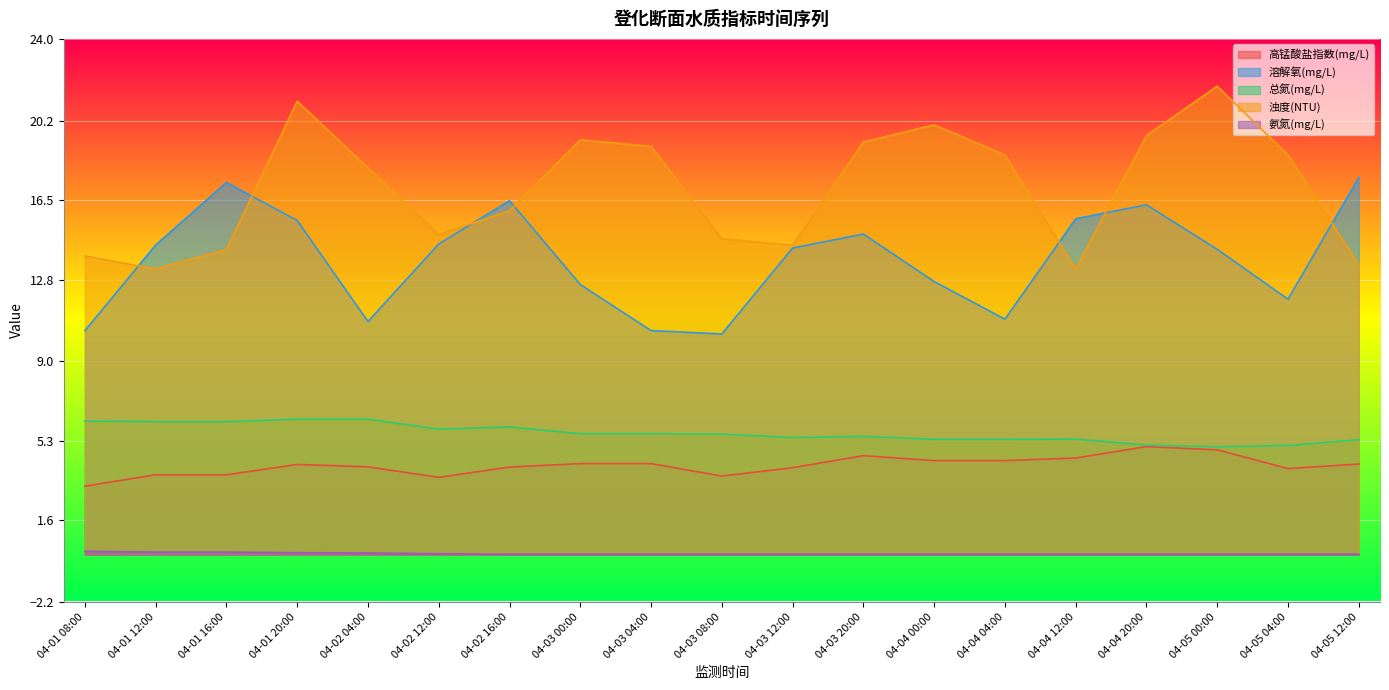

Reading left to right, what are all the values shown in this chart?

高锰酸盐指数(mg/L): 04-01 08:00=3.2	04-01 12:00=3.7	04-01 16:00=3.7	04-01 20:00=4.2	04-02 04:00=4.1	04-02 12:00=3.6	04-02 16:00=4.1	04-03 00:00=4.2	04-03 04:00=4.2	04-03 08:00=3.7	04-03 12:00=4.0	04-03 20:00=4.6	04-04 00:00=4.4	04-04 04:00=4.4	04-04 12:00=4.5	04-04 20:00=5.0	04-05 00:00=4.9	04-05 04:00=4.0	04-05 12:00=4.2
溶解氧(mg/L): 04-01 08:00=10.4	04-01 12:00=14.4	04-01 16:00=17.3	04-01 20:00=15.6	04-02 04:00=10.8	04-02 12:00=14.5	04-02 16:00=16.5	04-03 00:00=12.6	04-03 04:00=10.4	04-03 08:00=10.3	04-03 12:00=14.3	04-03 20:00=14.9	04-04 00:00=12.7	04-04 04:00=11.0	04-04 12:00=15.6	04-04 20:00=16.3	04-05 00:00=14.2	04-05 04:00=11.9	04-05 12:00=17.6
总氮(mg/L): 04-01 08:00=6.2	04-01 12:00=6.2	04-01 16:00=6.2	04-01 20:00=6.3	04-02 04:00=6.3	04-02 12:00=5.8	04-02 16:00=6.0	04-03 00:00=5.6	04-03 04:00=5.6	04-03 08:00=5.6	04-03 12:00=5.5	04-03 20:00=5.5	04-04 00:00=5.4	04-04 04:00=5.4	04-04 12:00=5.4	04-04 20:00=5.1	04-05 00:00=5.0	04-05 04:00=5.1	04-05 12:00=5.3
浊度(NTU): 04-01 08:00=13.9	04-01 12:00=13.3	04-01 16:00=14.2	04-01 20:00=21.1	04-02 04:00=18.0	04-02 12:00=14.9	04-02 16:00=16.0	04-03 00:00=19.3	04-03 04:00=19.0	04-03 08:00=14.7	04-03 12:00=14.4	04-03 20:00=19.2	04-04 00:00=20.0	04-04 04:00=18.6	04-04 12:00=13.3	04-04 20:00=19.5	04-05 00:00=21.8	04-05 04:00=18.6	04-05 12:00=13.5
氨氮(mg/L): 04-01 08:00=0.2	04-01 12:00=0.1	04-01 16:00=0.1	04-01 20:00=0.1	04-02 04:00=0.1	04-02 12:00=0.0	04-02 16:00=0.0	04-03 00:00=0.0	04-03 04:00=0.0	04-03 08:00=0.0	04-03 12:00=0.0	04-03 20:00=0.0	04-04 00:00=0.0	04-04 04:00=0.0	04-04 12:00=0.0	04-04 20:00=0.0	04-05 00:00=0.0	04-05 04:00=0.0	04-05 12:00=0.0